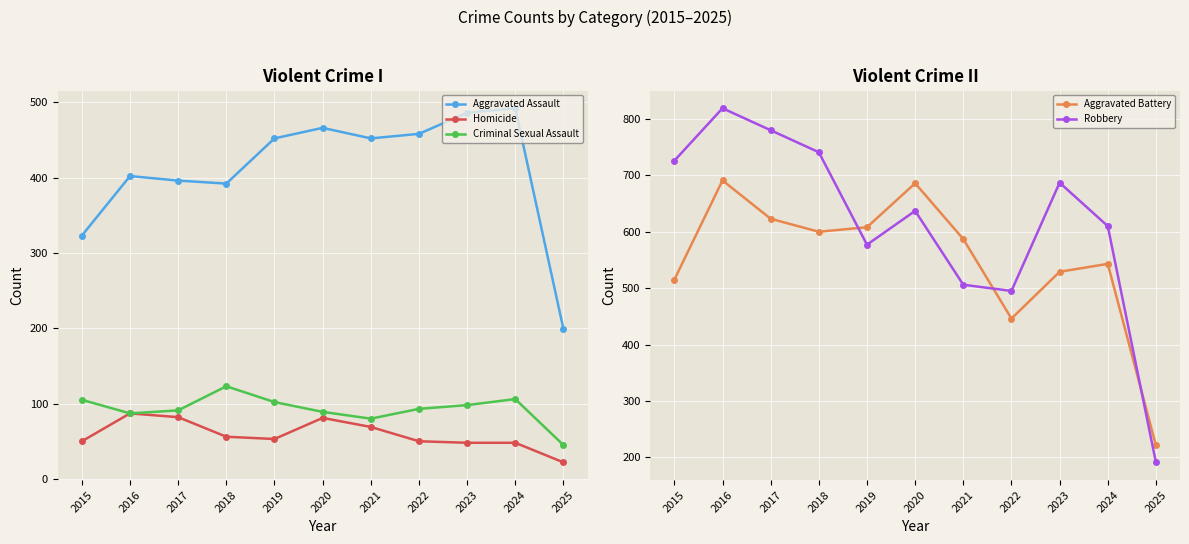

Which has a higher value, 2020 or 2016?

2020